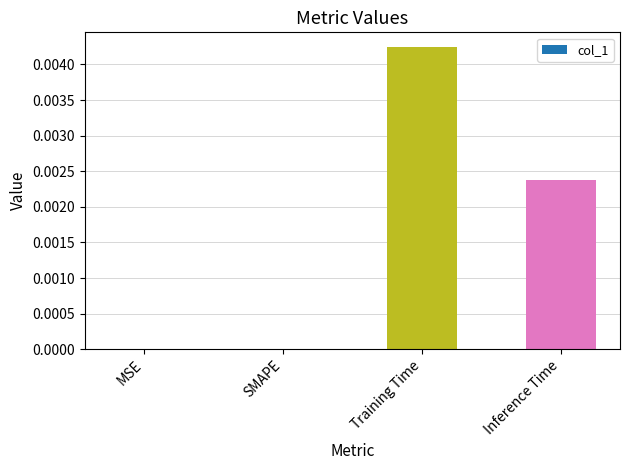

Is it true that the value at SMAPE is 0.0?

True